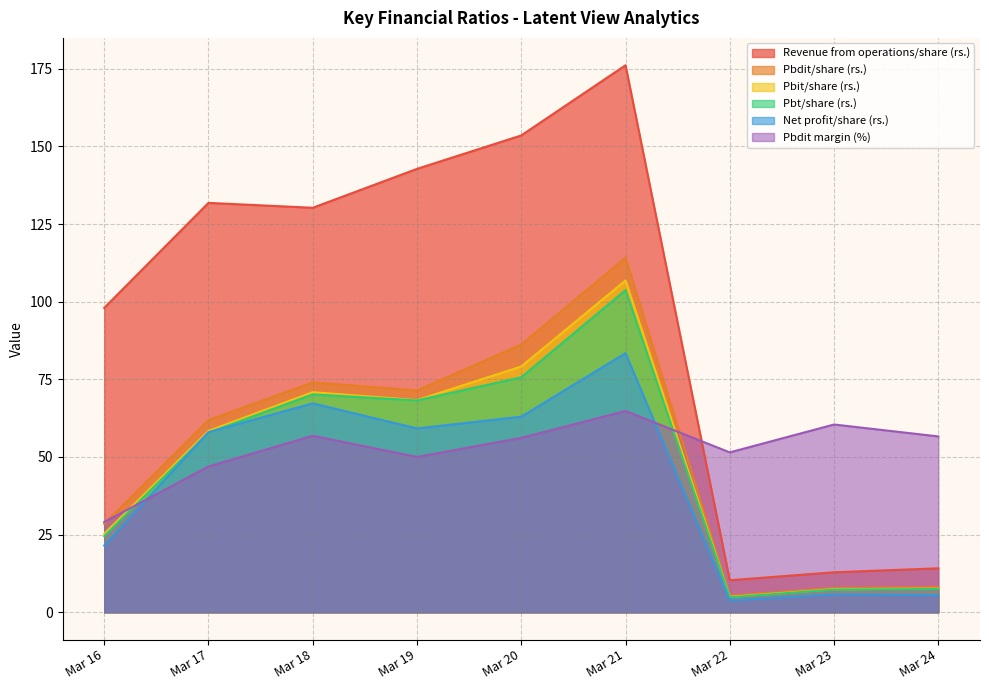

Reading left to right, transcribe all the data shown in this chart.

Revenue from operations/share (rs.): Mar 16=98.0	Mar 17=131.8	Mar 18=130.2	Mar 19=142.8	Mar 20=153.5	Mar 21=176.1	Mar 22=10.3	Mar 23=12.9	Mar 24=14.2
Pbdit/share (rs.): Mar 16=28.5	Mar 17=61.9	Mar 18=74.0	Mar 19=71.4	Mar 20=86.2	Mar 21=114.2	Mar 22=5.3	Mar 23=7.8	Mar 24=8.0
Pbit/share (rs.): Mar 16=25.3	Mar 17=58.4	Mar 18=70.9	Mar 19=68.3	Mar 20=79.1	Mar 21=106.8	Mar 22=5.0	Mar 23=7.4	Mar 24=7.6
Pbt/share (rs.): Mar 16=24.5	Mar 17=57.8	Mar 18=70.2	Mar 19=68.2	Mar 20=75.7	Mar 21=103.7	Mar 22=4.8	Mar 23=7.3	Mar 24=7.5
Net profit/share (rs.): Mar 16=21.5	Mar 17=58.0	Mar 18=67.3	Mar 19=59.2	Mar 20=63.0	Mar 21=83.4	Mar 22=3.8	Mar 23=5.7	Mar 24=5.5
Pbdit margin (%): Mar 16=29.1	Mar 17=47.0	Mar 18=56.8	Mar 19=50.0	Mar 20=56.1	Mar 21=64.8	Mar 22=51.5	Mar 23=60.5	Mar 24=56.6